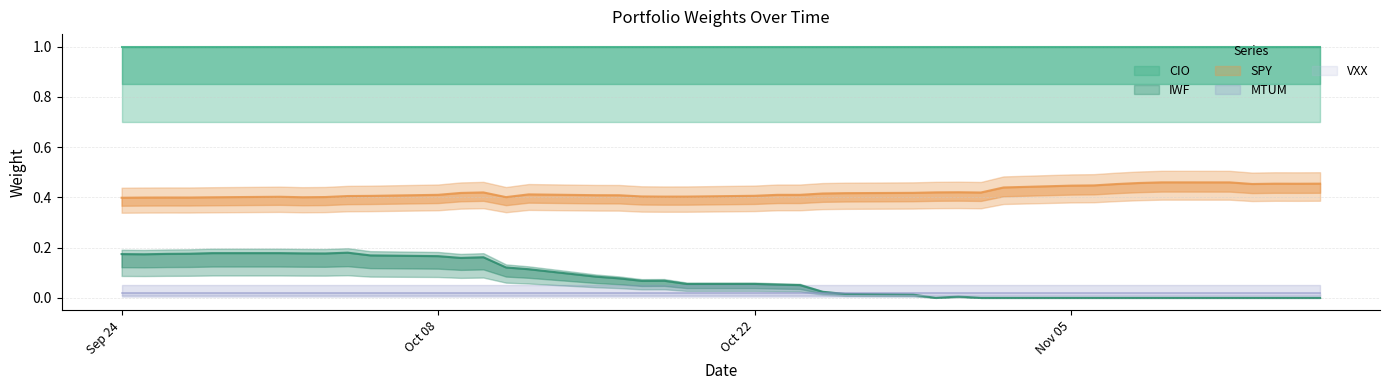

True or false: VXX has more than 0 points higher than both neighbors.

False